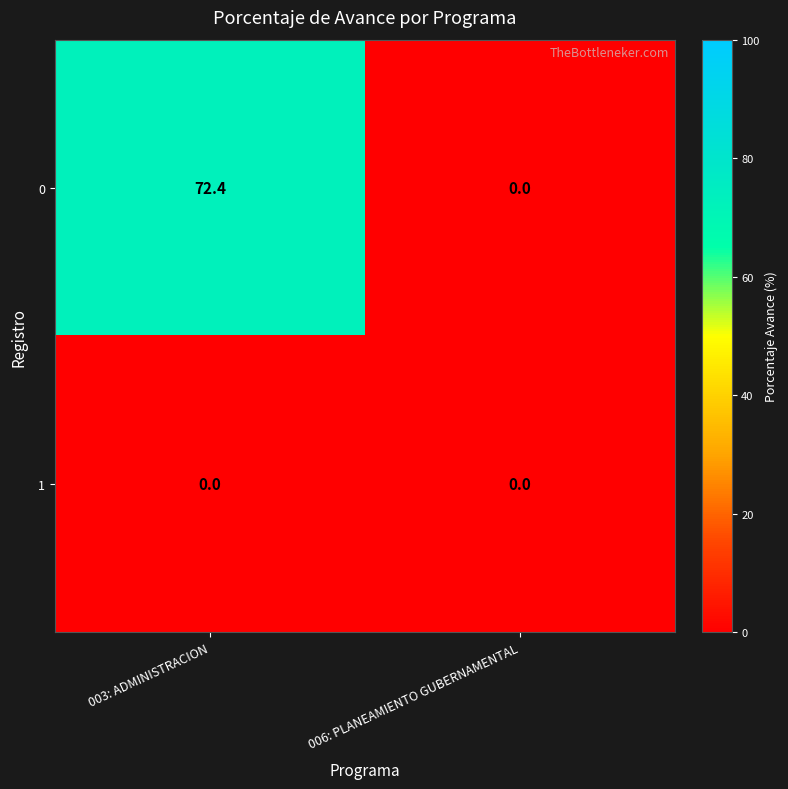

What is the spread (max minus min) of values at 003: ADMINISTRACION?

72.4